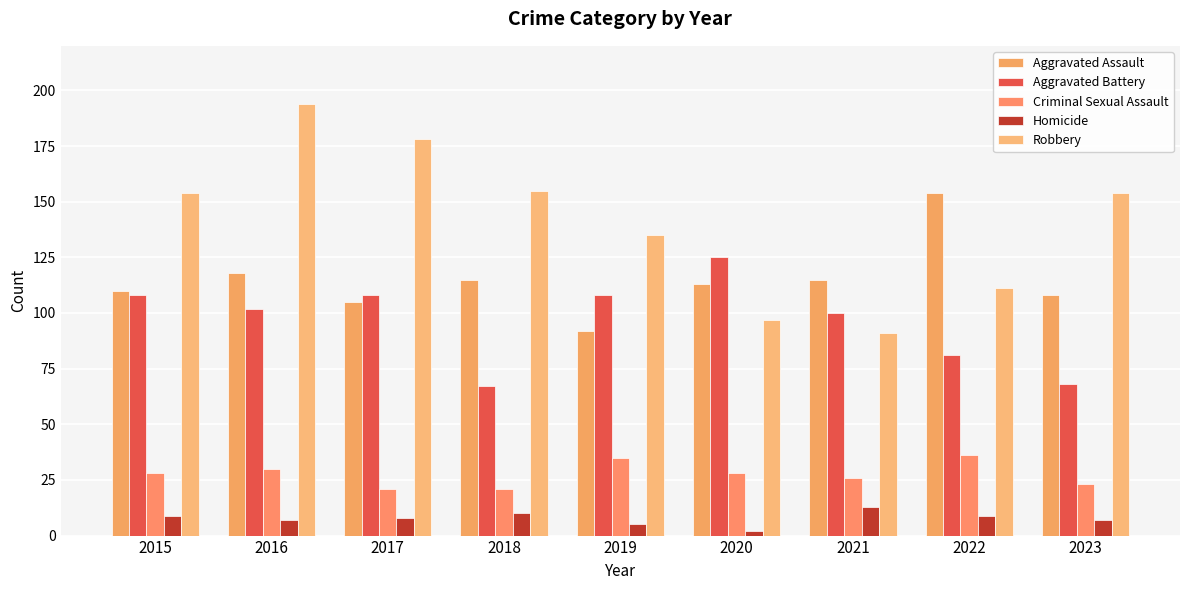

Rank the series by their maximum value, from lowest to highest.

Homicide, Criminal Sexual Assault, Aggravated Battery, Aggravated Assault, Robbery